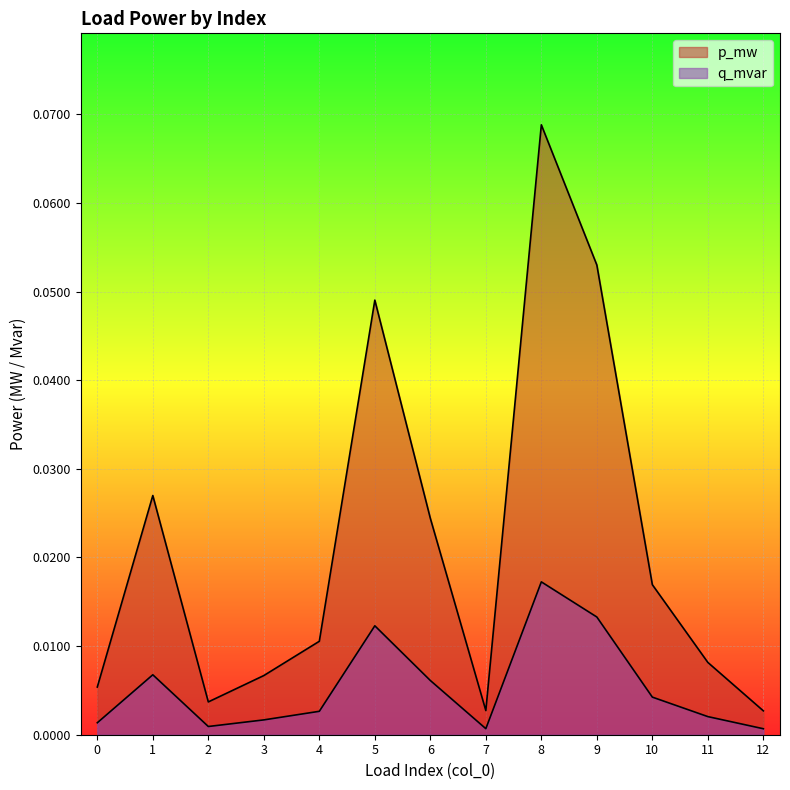

How many interior local valleys does the p_mw series have?

2